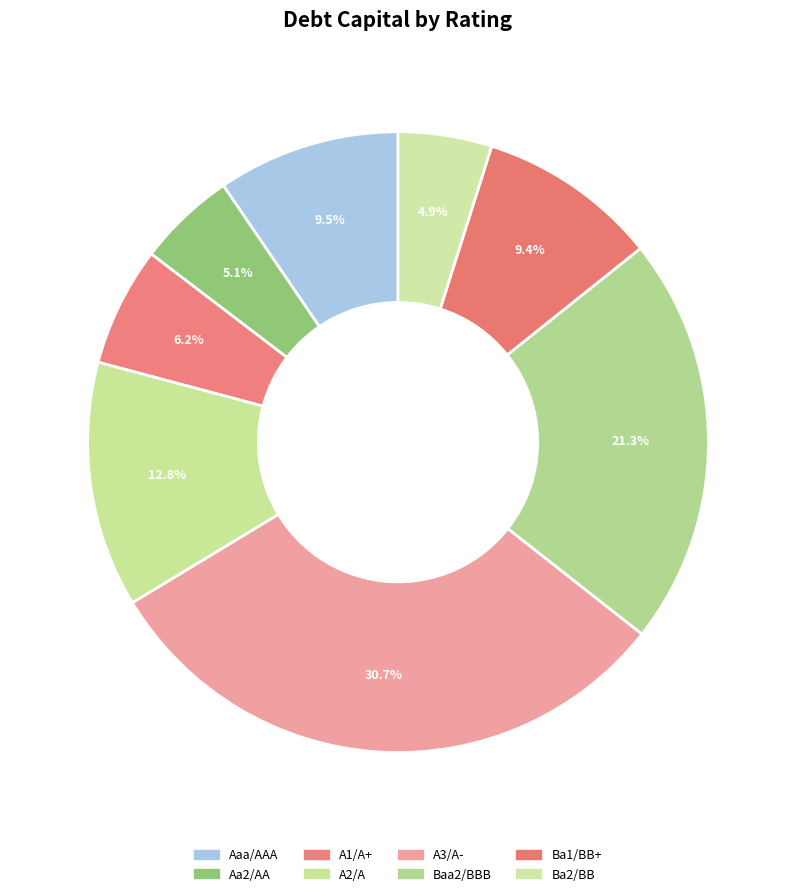

Do A3/A- and Aaa/AAA together represent more than half of the pie?

No